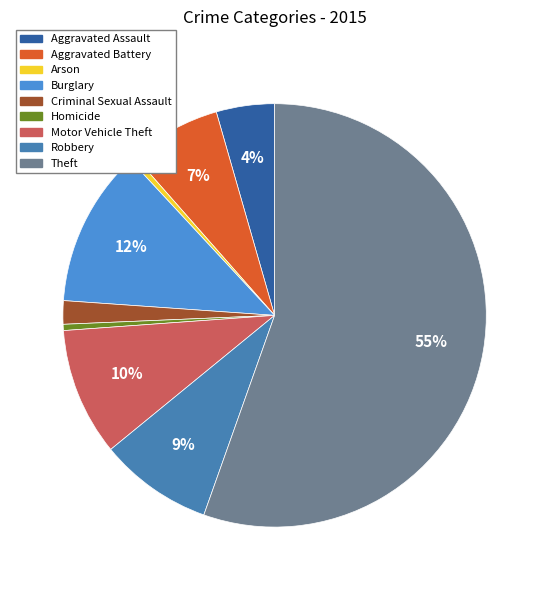

Rank the categories by value from highest to lowest.

Theft, Burglary, Motor Vehicle Theft, Robbery, Aggravated Battery, Aggravated Assault, Criminal Sexual Assault, Homicide, Arson